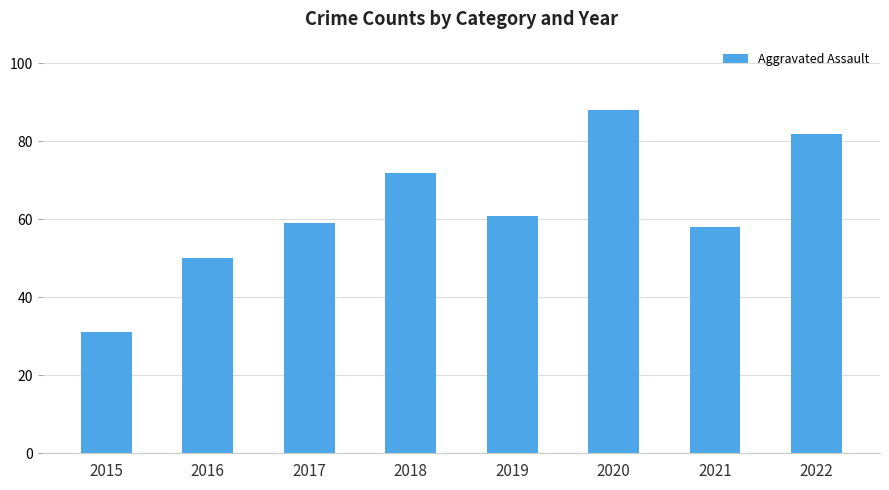

How many data points are less than 61?

4